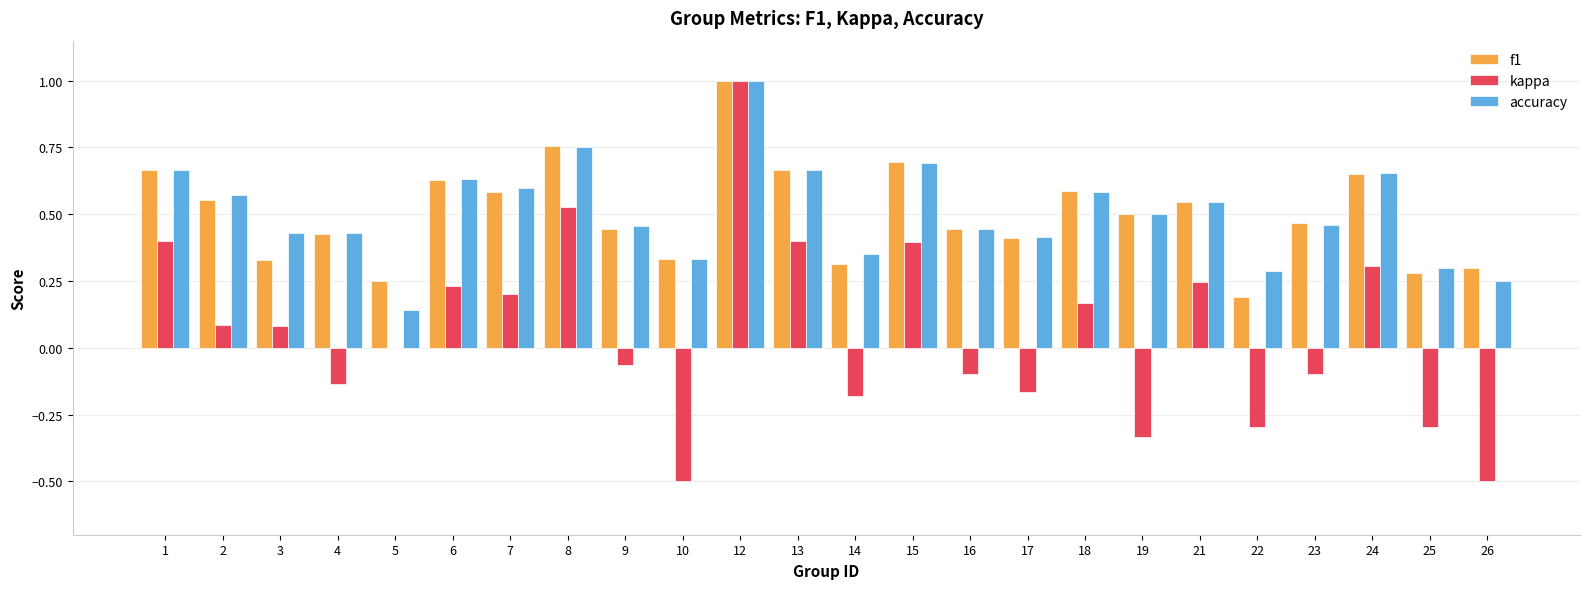

Between 17 and 26, which series saw the biggest shift?

kappa